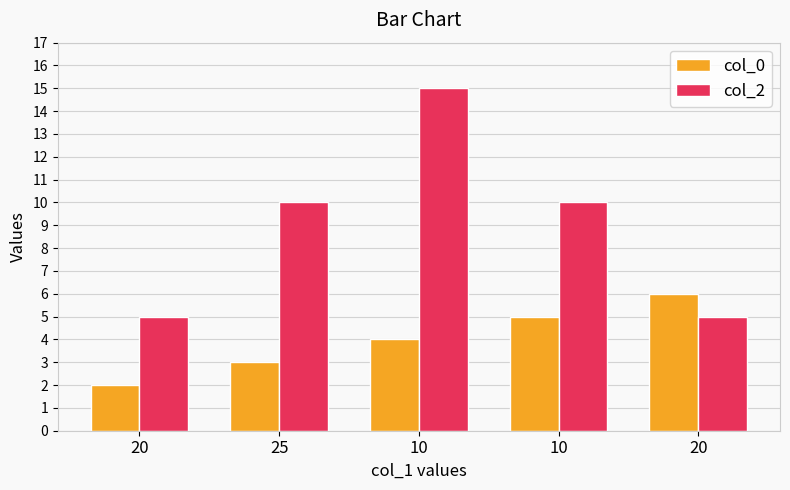

What are all the series names shown in the legend?

col_0, col_2